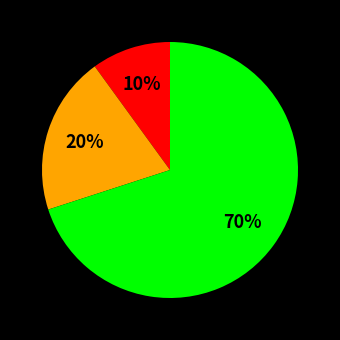

To the nearest percent, what is the average slice percentage?

33%